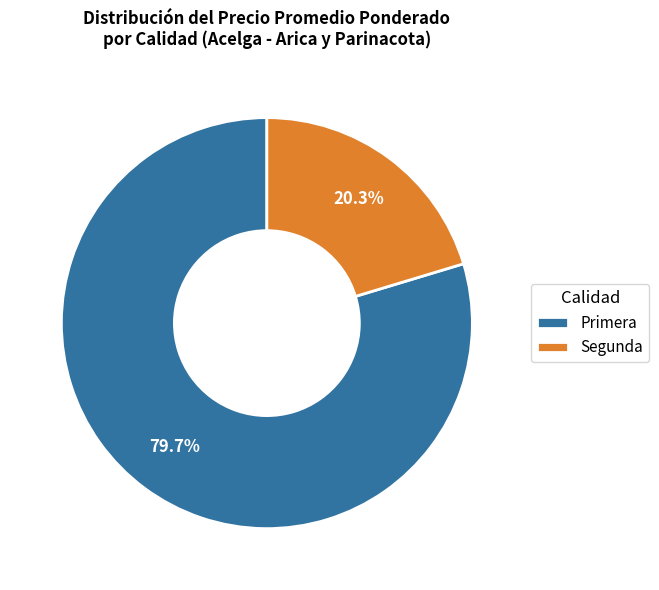

Which category has the biggest portion of the pie?

Primera